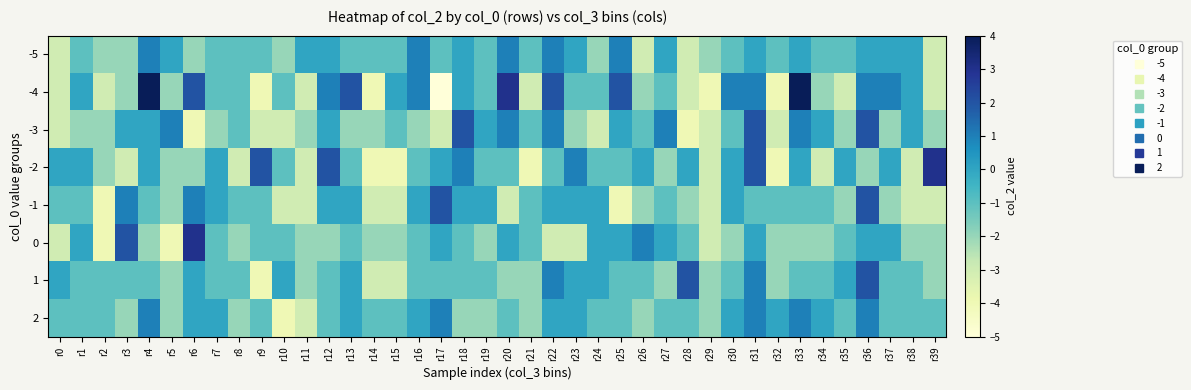

Reading left to right, extract all data points from this chart.

-5: r0=-3	r1=-1	r2=-2	r3=-2	r4=1	r5=0	r6=-2	r7=-1	r8=-1	r9=-1	r10=-2	r11=0	r12=0	r13=-1	r14=-1	r15=-1	r16=1	r17=-1	r18=0	r19=-1	r20=1	r21=-1	r22=1	r23=0	r24=-2	r25=1	r26=-3	r27=0	r28=-3	r29=-2	r30=-1	r31=0	r32=-1	r33=0	r34=-1	r35=-1	r36=0	r37=0	r38=0	r39=-3
-4: r0=-3	r1=0	r2=-3	r3=-2	r4=4	r5=-2	r6=2	r7=-1	r8=-1	r9=-4	r10=-1	r11=-3	r12=1	r13=2	r14=-4	r15=0	r16=1	r17=-5	r18=0	r19=-1	r20=3	r21=-3	r22=2	r23=-1	r24=-1	r25=2	r26=-2	r27=-1	r28=-3	r29=-4	r30=1	r31=1	r32=-4	r33=4	r34=-2	r35=-3	r36=1	r37=1	r38=0	r39=-3
-3: r0=-3	r1=-2	r2=-2	r3=0	r4=0	r5=1	r6=-4	r7=-2	r8=-1	r9=-3	r10=-3	r11=-2	r12=0	r13=-2	r14=-2	r15=-1	r16=-2	r17=-3	r18=2	r19=0	r20=1	r21=-1	r22=1	r23=-2	r24=-3	r25=0	r26=-1	r27=1	r28=-4	r29=-3	r30=-1	r31=2	r32=-3	r33=1	r34=0	r35=-2	r36=2	r37=-2	r38=0	r39=-2
-2: r0=0	r1=0	r2=-2	r3=-3	r4=0	r5=-2	r6=-2	r7=0	r8=-3	r9=2	r10=-1	r11=-3	r12=2	r13=-1	r14=-4	r15=-4	r16=-1	r17=0	r18=1	r19=-1	r20=-1	r21=-4	r22=-1	r23=1	r24=-1	r25=-1	r26=0	r27=-2	r28=0	r29=-3	r30=0	r31=2	r32=-4	r33=0	r34=-3	r35=0	r36=-2	r37=0	r38=-3	r39=3
-1: r0=-1	r1=-1	r2=-4	r3=1	r4=-1	r5=-2	r6=1	r7=0	r8=-1	r9=-1	r10=-3	r11=-3	r12=0	r13=0	r14=-3	r15=-3	r16=0	r17=2	r18=0	r19=0	r20=-3	r21=-1	r22=0	r23=0	r24=0	r25=-4	r26=-2	r27=-1	r28=-2	r29=-3	r30=0	r31=-1	r32=-1	r33=-1	r34=-1	r35=-2	r36=2	r37=-2	r38=-3	r39=-3
0: r0=-3	r1=0	r2=-4	r3=2	r4=-2	r5=-4	r6=3	r7=-1	r8=-2	r9=-1	r10=-1	r11=-2	r12=-2	r13=-1	r14=-2	r15=-2	r16=-1	r17=0	r18=-1	r19=-2	r20=0	r21=-1	r22=-3	r23=-3	r24=0	r25=0	r26=1	r27=0	r28=-1	r29=-3	r30=-2	r31=0	r32=-2	r33=-2	r34=-2	r35=-1	r36=0	r37=0	r38=-2	r39=-2
1: r0=0	r1=-1	r2=-1	r3=-1	r4=-1	r5=-2	r6=0	r7=-1	r8=-1	r9=-4	r10=0	r11=-2	r12=-1	r13=0	r14=-3	r15=-3	r16=-1	r17=-1	r18=-1	r19=-1	r20=-2	r21=-2	r22=1	r23=0	r24=0	r25=-1	r26=-1	r27=-2	r28=2	r29=-2	r30=-1	r31=1	r32=-2	r33=-1	r34=-1	r35=0	r36=2	r37=-1	r38=-1	r39=-2
2: r0=-1	r1=-1	r2=-1	r3=-2	r4=1	r5=-2	r6=0	r7=0	r8=-2	r9=-1	r10=-4	r11=-3	r12=-1	r13=0	r14=-1	r15=-1	r16=0	r17=1	r18=-2	r19=-2	r20=-1	r21=-2	r22=0	r23=0	r24=-1	r25=-1	r26=-2	r27=-1	r28=-1	r29=-2	r30=0	r31=1	r32=0	r33=1	r34=0	r35=-1	r36=1	r37=-1	r38=-1	r39=-1